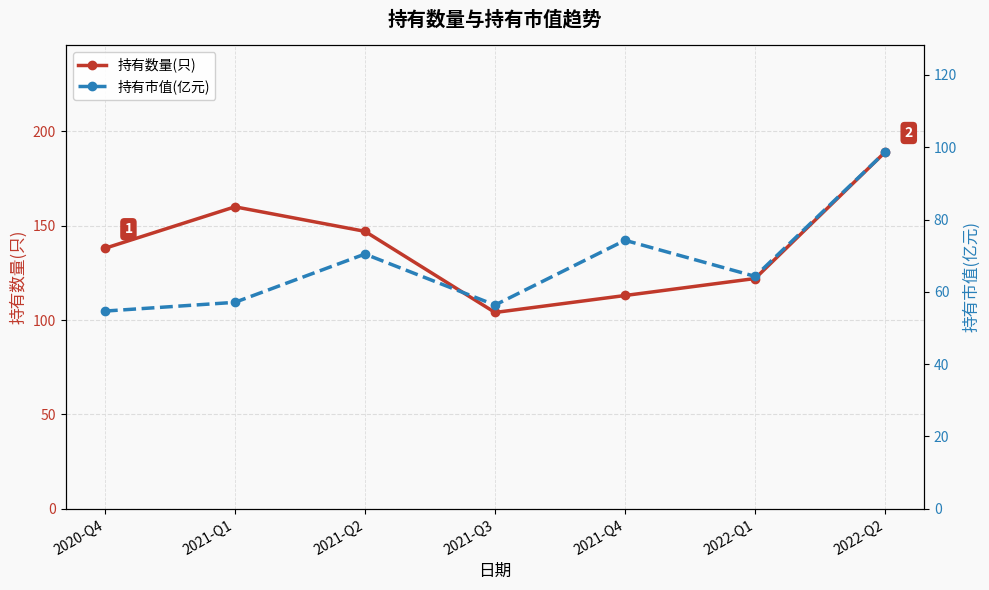

At which category does 持有数量(只) reach its first local peak?

2021-Q1